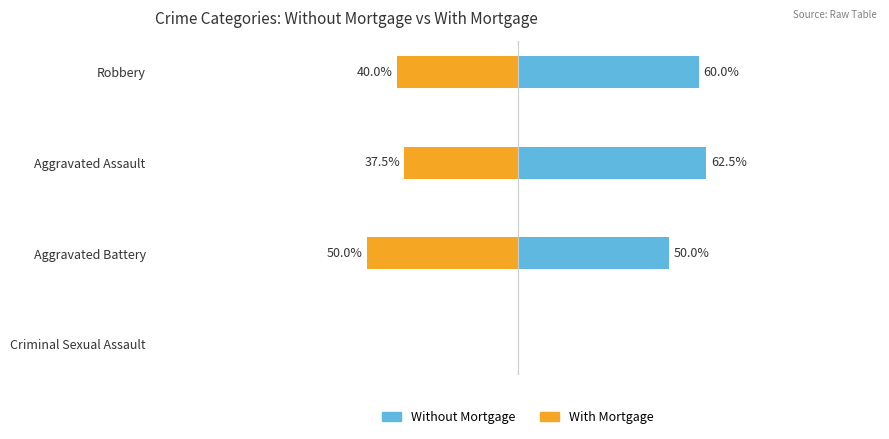

How many bars are there in total?

8